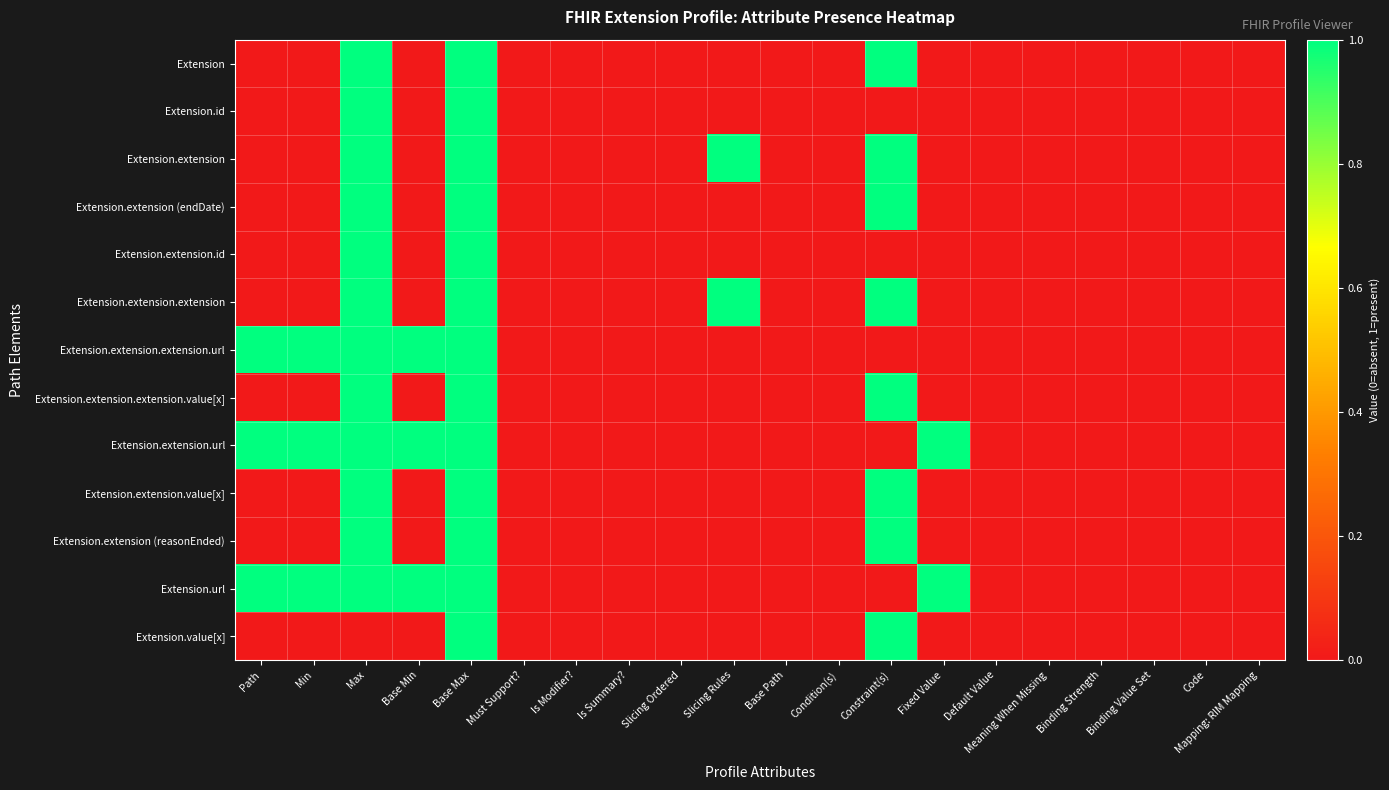

Reading left to right, what are all the values shown in this chart?

Extension: Path=0	Min=0	Max=1	Base Min=0	Base Max=1	Must Support?=0	Is Modifier?=0	Is Summary?=0	Slicing Ordered=0	Slicing Rules=0	Base Path=0	Condition(s)=0	Constraint(s)=1	Fixed Value=0	Default Value=0	Meaning When Missing=0	Binding Strength=0	Binding Value Set=0	Code=0	Mapping: RIM Mapping=0
Extension.id: Path=0	Min=0	Max=1	Base Min=0	Base Max=1	Must Support?=0	Is Modifier?=0	Is Summary?=0	Slicing Ordered=0	Slicing Rules=0	Base Path=0	Condition(s)=0	Constraint(s)=0	Fixed Value=0	Default Value=0	Meaning When Missing=0	Binding Strength=0	Binding Value Set=0	Code=0	Mapping: RIM Mapping=0
Extension.extension: Path=0	Min=0	Max=1	Base Min=0	Base Max=1	Must Support?=0	Is Modifier?=0	Is Summary?=0	Slicing Ordered=0	Slicing Rules=1	Base Path=0	Condition(s)=0	Constraint(s)=1	Fixed Value=0	Default Value=0	Meaning When Missing=0	Binding Strength=0	Binding Value Set=0	Code=0	Mapping: RIM Mapping=0
Extension.extension (endDate): Path=0	Min=0	Max=1	Base Min=0	Base Max=1	Must Support?=0	Is Modifier?=0	Is Summary?=0	Slicing Ordered=0	Slicing Rules=0	Base Path=0	Condition(s)=0	Constraint(s)=1	Fixed Value=0	Default Value=0	Meaning When Missing=0	Binding Strength=0	Binding Value Set=0	Code=0	Mapping: RIM Mapping=0
Extension.extension.id: Path=0	Min=0	Max=1	Base Min=0	Base Max=1	Must Support?=0	Is Modifier?=0	Is Summary?=0	Slicing Ordered=0	Slicing Rules=0	Base Path=0	Condition(s)=0	Constraint(s)=0	Fixed Value=0	Default Value=0	Meaning When Missing=0	Binding Strength=0	Binding Value Set=0	Code=0	Mapping: RIM Mapping=0
Extension.extension.extension: Path=0	Min=0	Max=1	Base Min=0	Base Max=1	Must Support?=0	Is Modifier?=0	Is Summary?=0	Slicing Ordered=0	Slicing Rules=1	Base Path=0	Condition(s)=0	Constraint(s)=1	Fixed Value=0	Default Value=0	Meaning When Missing=0	Binding Strength=0	Binding Value Set=0	Code=0	Mapping: RIM Mapping=0
Extension.extension.extension.url: Path=1	Min=1	Max=1	Base Min=1	Base Max=1	Must Support?=0	Is Modifier?=0	Is Summary?=0	Slicing Ordered=0	Slicing Rules=0	Base Path=0	Condition(s)=0	Constraint(s)=0	Fixed Value=0	Default Value=0	Meaning When Missing=0	Binding Strength=0	Binding Value Set=0	Code=0	Mapping: RIM Mapping=0
Extension.extension.extension.value[x]: Path=0	Min=0	Max=1	Base Min=0	Base Max=1	Must Support?=0	Is Modifier?=0	Is Summary?=0	Slicing Ordered=0	Slicing Rules=0	Base Path=0	Condition(s)=0	Constraint(s)=1	Fixed Value=0	Default Value=0	Meaning When Missing=0	Binding Strength=0	Binding Value Set=0	Code=0	Mapping: RIM Mapping=0
Extension.extension.url: Path=1	Min=1	Max=1	Base Min=1	Base Max=1	Must Support?=0	Is Modifier?=0	Is Summary?=0	Slicing Ordered=0	Slicing Rules=0	Base Path=0	Condition(s)=0	Constraint(s)=0	Fixed Value=1	Default Value=0	Meaning When Missing=0	Binding Strength=0	Binding Value Set=0	Code=0	Mapping: RIM Mapping=0
Extension.extension.value[x]: Path=0	Min=0	Max=1	Base Min=0	Base Max=1	Must Support?=0	Is Modifier?=0	Is Summary?=0	Slicing Ordered=0	Slicing Rules=0	Base Path=0	Condition(s)=0	Constraint(s)=1	Fixed Value=0	Default Value=0	Meaning When Missing=0	Binding Strength=0	Binding Value Set=0	Code=0	Mapping: RIM Mapping=0
Extension.extension (reasonEnded): Path=0	Min=0	Max=1	Base Min=0	Base Max=1	Must Support?=0	Is Modifier?=0	Is Summary?=0	Slicing Ordered=0	Slicing Rules=0	Base Path=0	Condition(s)=0	Constraint(s)=1	Fixed Value=0	Default Value=0	Meaning When Missing=0	Binding Strength=0	Binding Value Set=0	Code=0	Mapping: RIM Mapping=0
Extension.url: Path=1	Min=1	Max=1	Base Min=1	Base Max=1	Must Support?=0	Is Modifier?=0	Is Summary?=0	Slicing Ordered=0	Slicing Rules=0	Base Path=0	Condition(s)=0	Constraint(s)=0	Fixed Value=1	Default Value=0	Meaning When Missing=0	Binding Strength=0	Binding Value Set=0	Code=0	Mapping: RIM Mapping=0
Extension.value[x]: Path=0	Min=0	Max=0	Base Min=0	Base Max=1	Must Support?=0	Is Modifier?=0	Is Summary?=0	Slicing Ordered=0	Slicing Rules=0	Base Path=0	Condition(s)=0	Constraint(s)=1	Fixed Value=0	Default Value=0	Meaning When Missing=0	Binding Strength=0	Binding Value Set=0	Code=0	Mapping: RIM Mapping=0